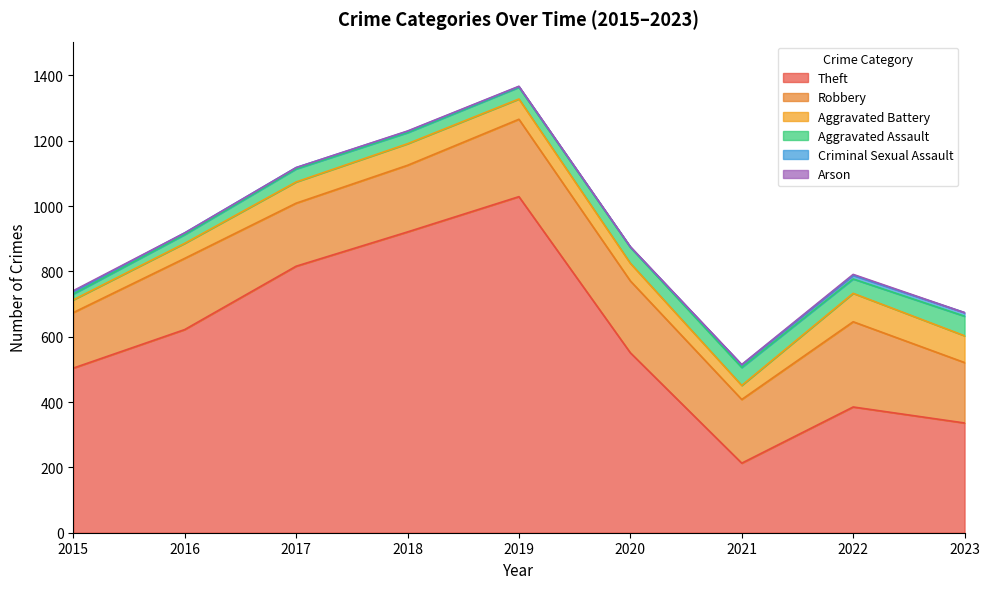

Does the chart display data point markers on the line(s)?

No